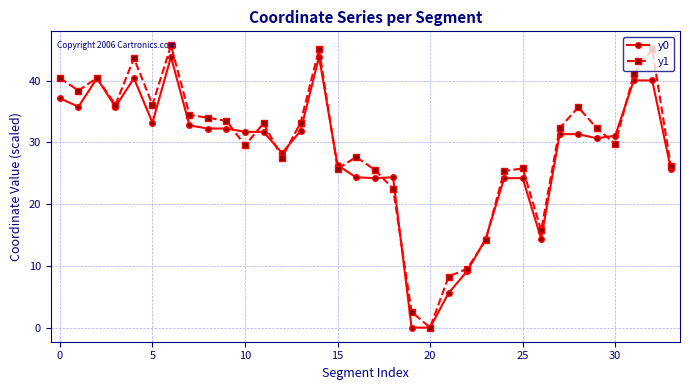

What is the maximum value shown in the chart?

45.7